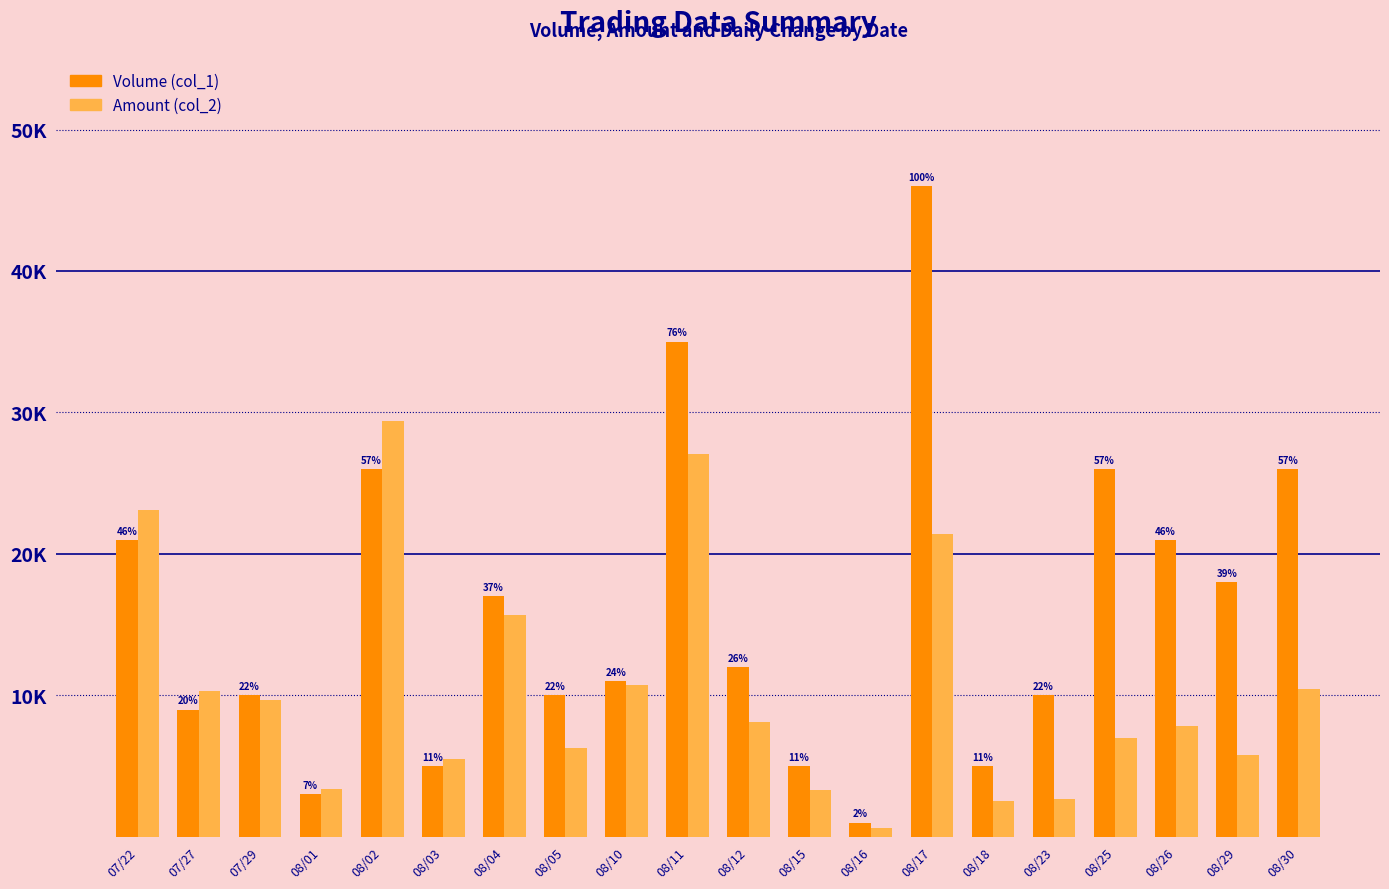

Reading left to right, list all the values displayed in this chart.

Volume (col_1): 07/22=21000	07/27=9000	07/29=10000	08/01=3000	08/02=26000	08/03=5000	08/04=17000	08/05=10000	08/10=11000	08/11=35000	08/12=12000	08/15=5000	08/16=1000	08/17=46000	08/18=5000	08/23=10000	08/25=26000	08/26=21000	08/29=18000	08/30=26000
Amount (col_2): 07/22=23100	07/27=10320	07/29=9700	08/01=3360	08/02=29390	08/03=5500	08/04=15690	08/05=6300	08/10=10750	08/11=27050	08/12=8120	08/15=3300	08/16=620	08/17=21400	08/18=2500	08/23=2700	08/25=7020	08/26=7800	08/29=5790	08/30=10420